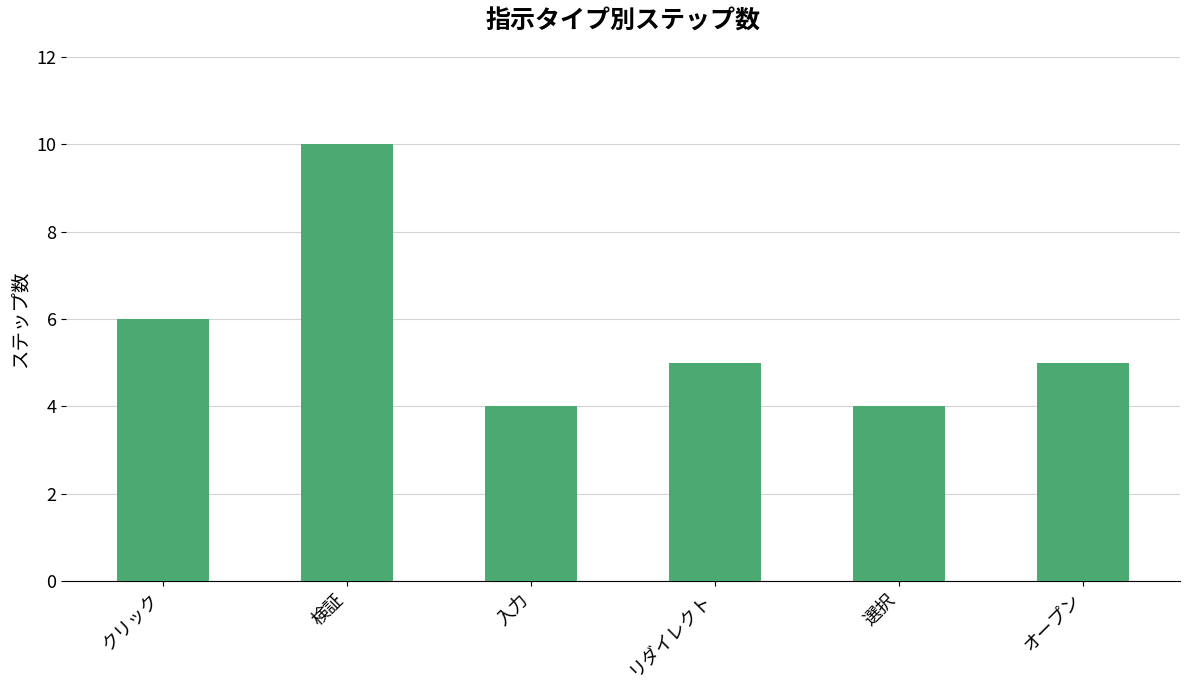

Read the value at 選択.

4